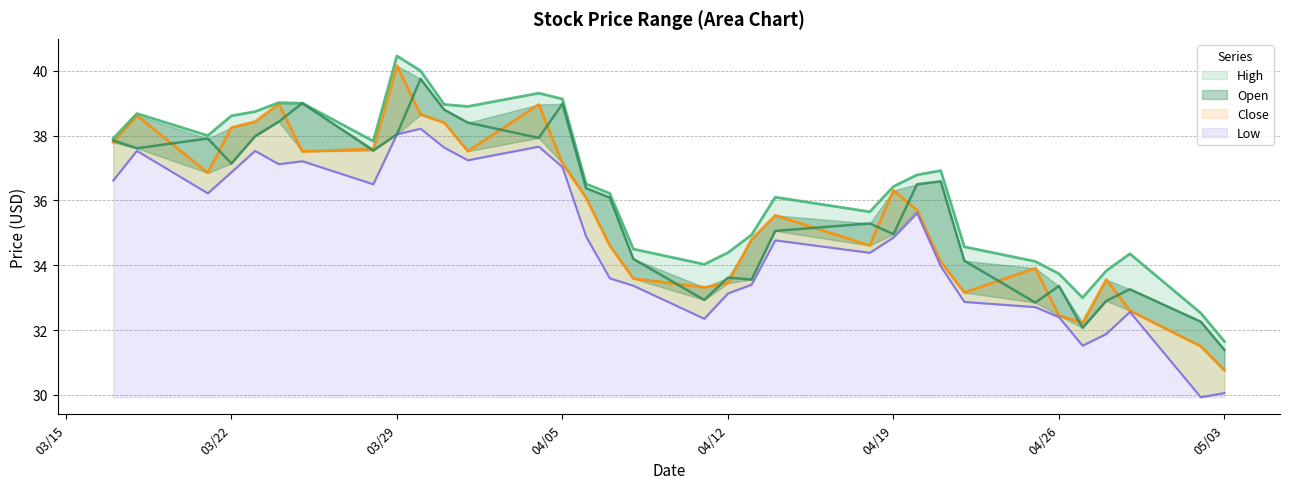

True or false: High and Open intersect in this chart.

False